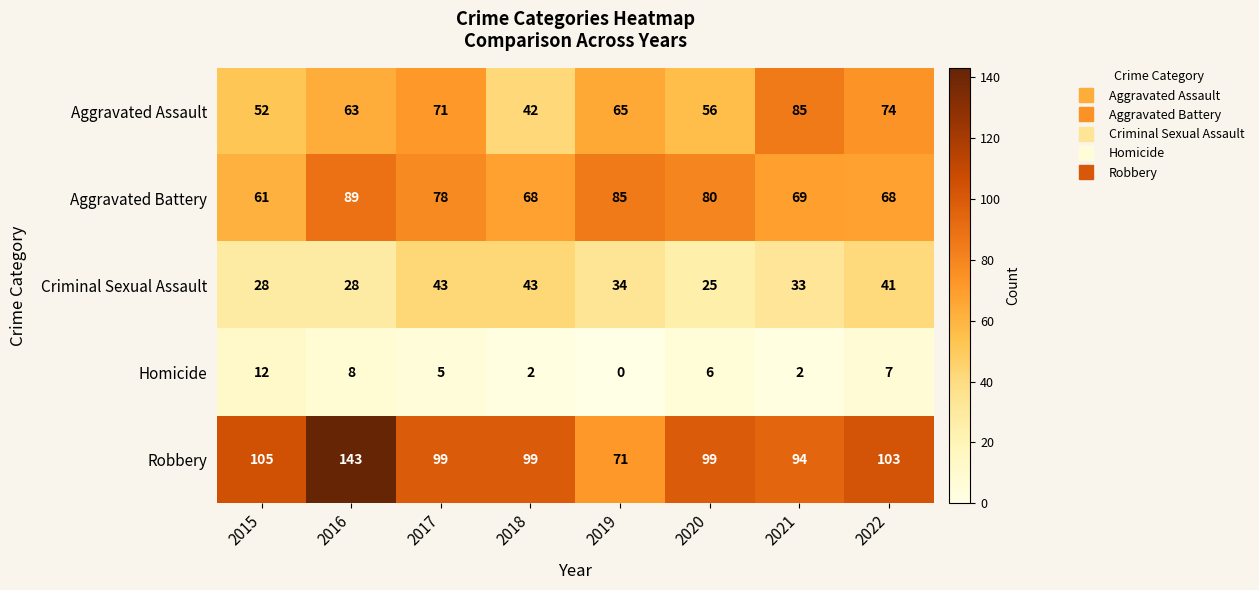

Which series has the largest range (max minus min)?

Robbery